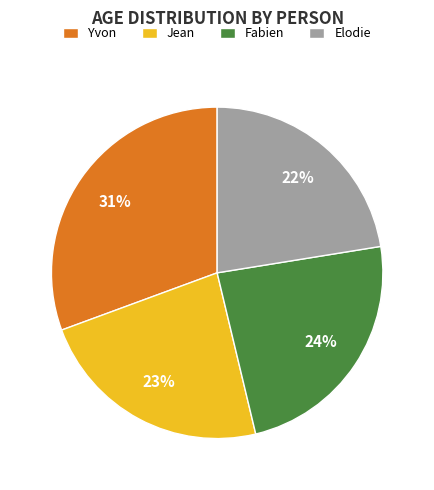

What is the ratio of the value at Fabien to the value at Jean?

1.0